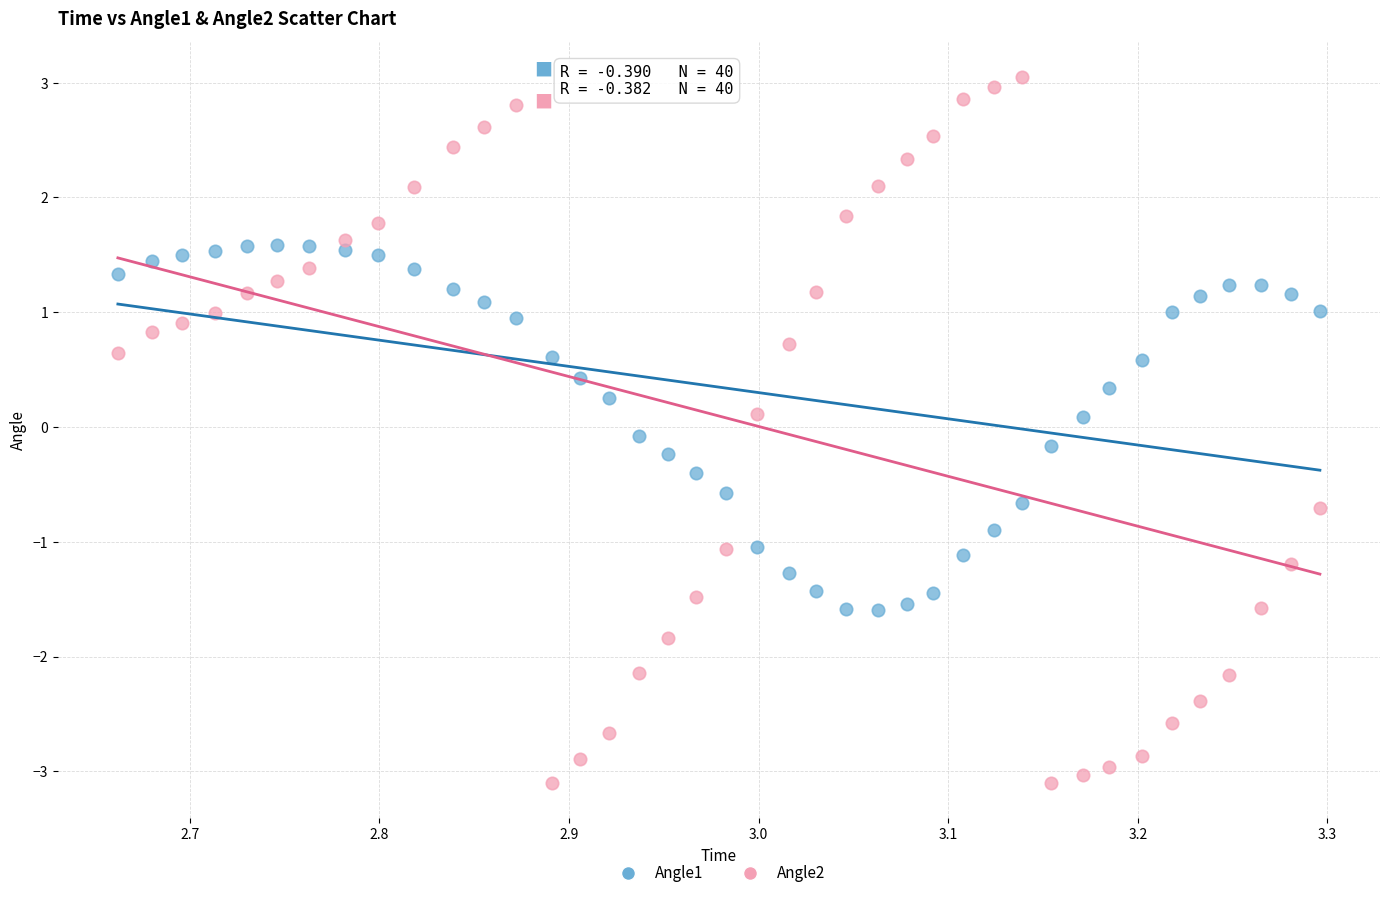

Across all data points, what is the range of Y values (max minus min)?

6.2